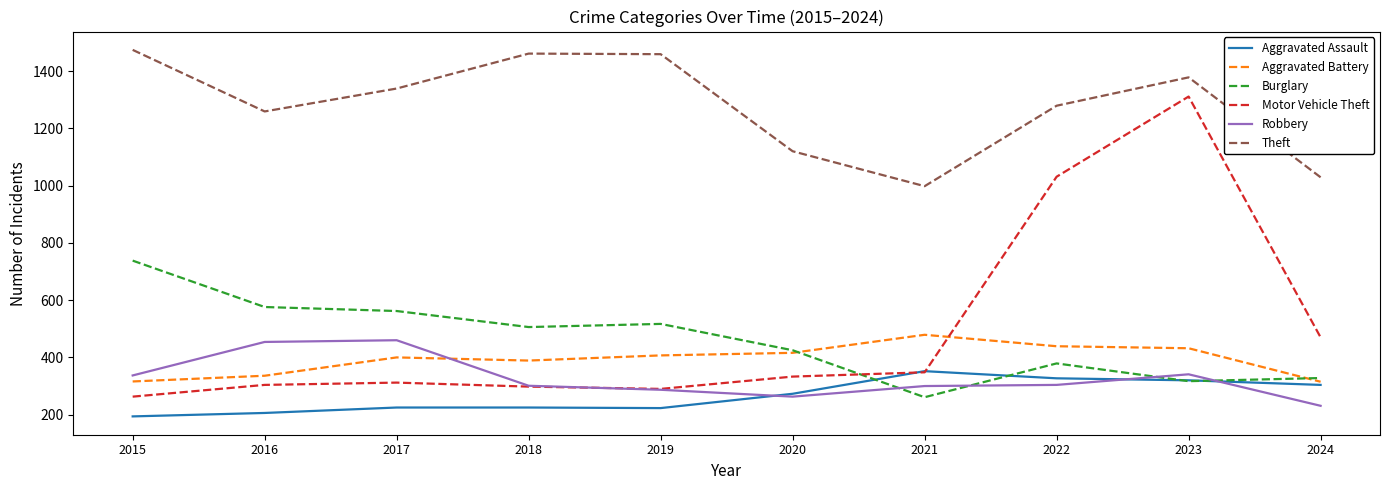

True or false: Theft and Burglary cross at least once.

False